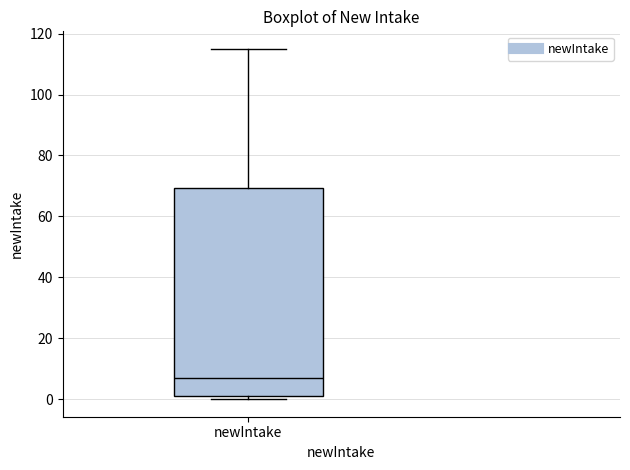

Read this box plot against the y-axis: the position of the median line, the range covered by the box, and the ends of both whiskers. The values are not printed on the chart, so give them approximately, as read against the axis.

median 8, box 2 to 70, whiskers 0 to 116